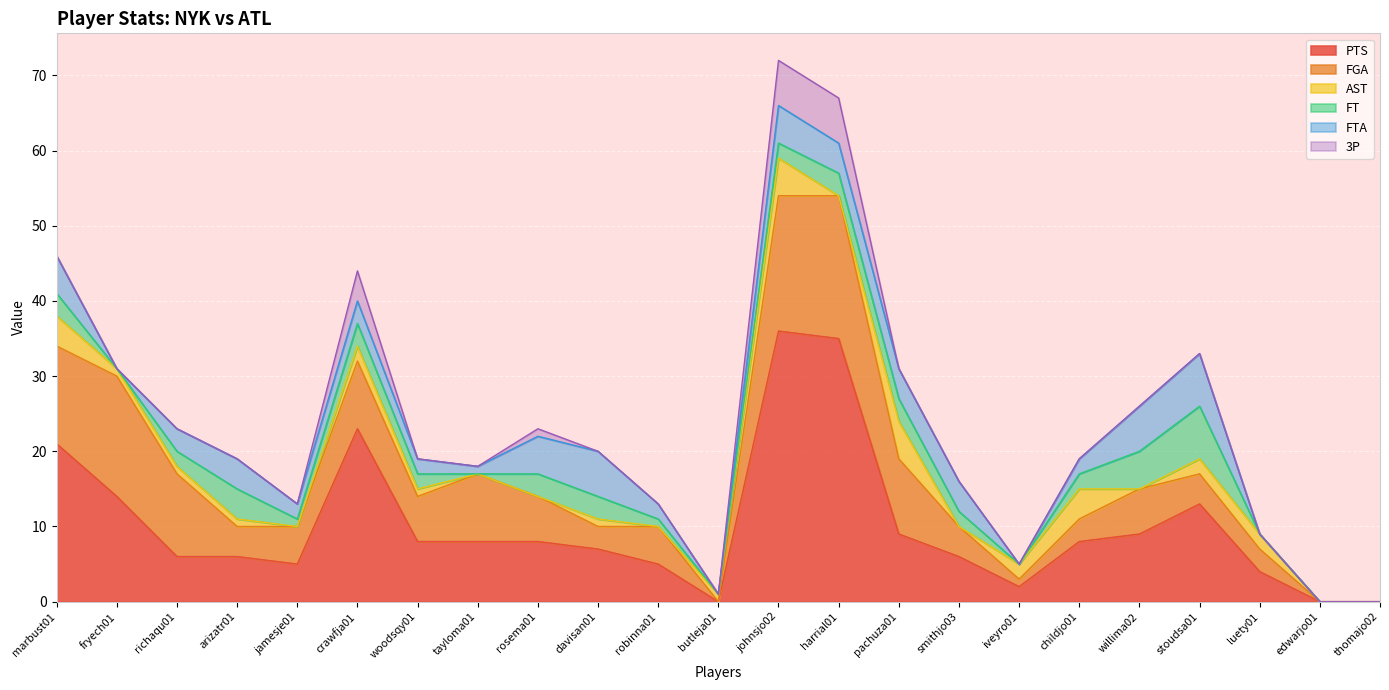

Reading left to right, extract all data points from this chart.

PTS: 21	14	6	6	5	23	8	8	8	7	5	0	36	35	9	6	2	8	9	13	4	0	0
FGA: 13	16	11	4	5	9	6	9	6	3	5	0	18	19	10	4	1	3	6	4	3	0	0
AST: 4	1	1	1	0	2	1	0	0	1	0	1	5	0	5	0	2	4	0	2	2	0	0
FT: 3	0	2	4	1	3	2	0	3	3	1	0	2	3	3	2	0	2	5	7	0	0	0
FTA: 5	0	3	4	2	3	2	1	5	6	2	0	5	4	4	4	0	2	6	7	0	0	0
3P: 0	0	0	0	0	4	0	0	1	0	0	0	6	6	0	0	0	0	0	0	0	0	0